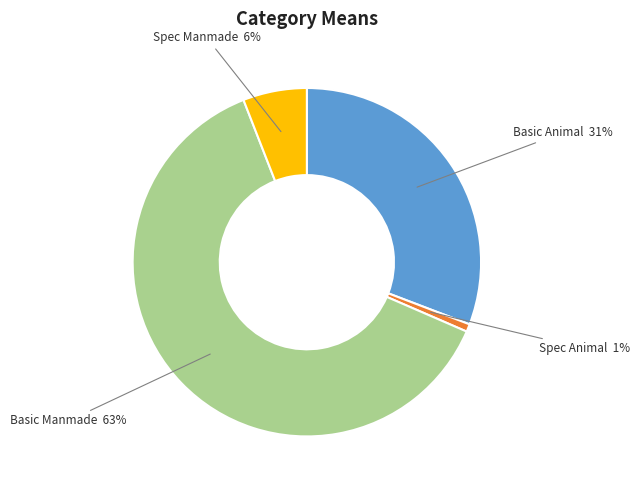

How many slices are in this pie chart?

4